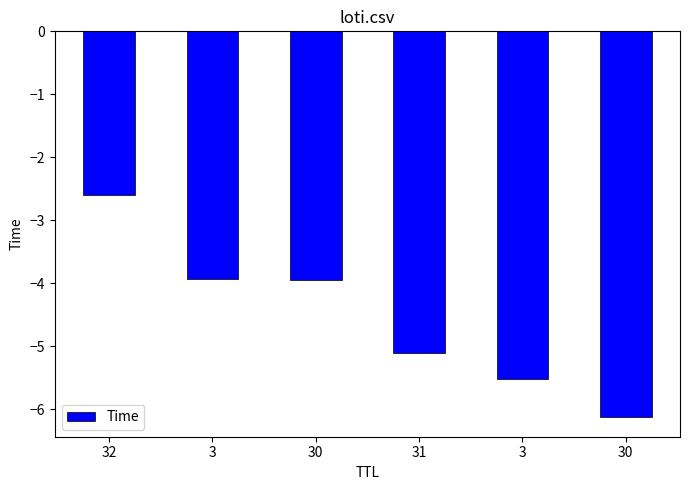

How many bars are there in total?

6